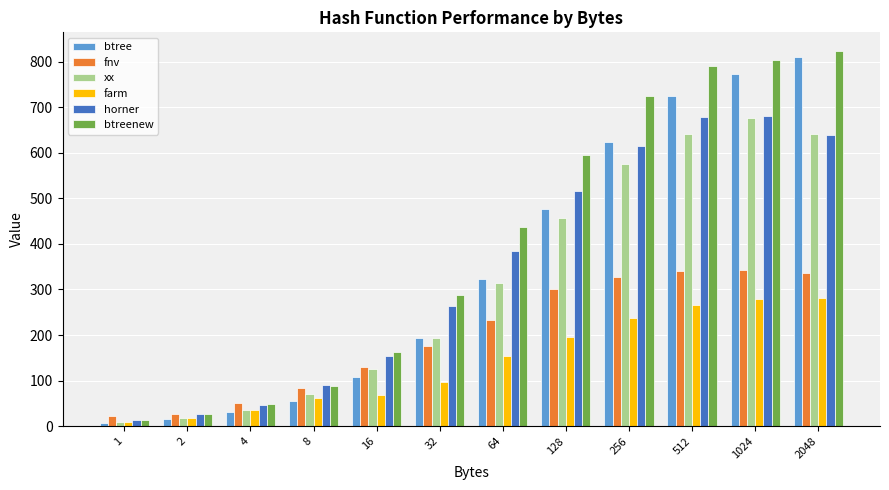

True or false: xx has a value of 337 at 1024.

False